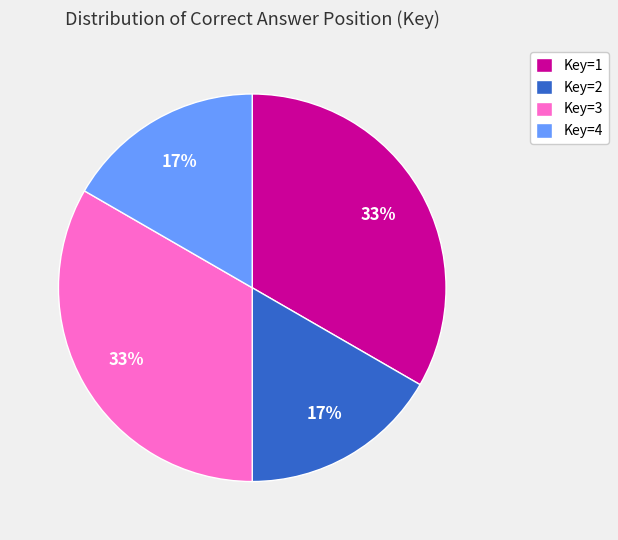

Do Key=4 and Key=2 together represent more than half of the pie?

No